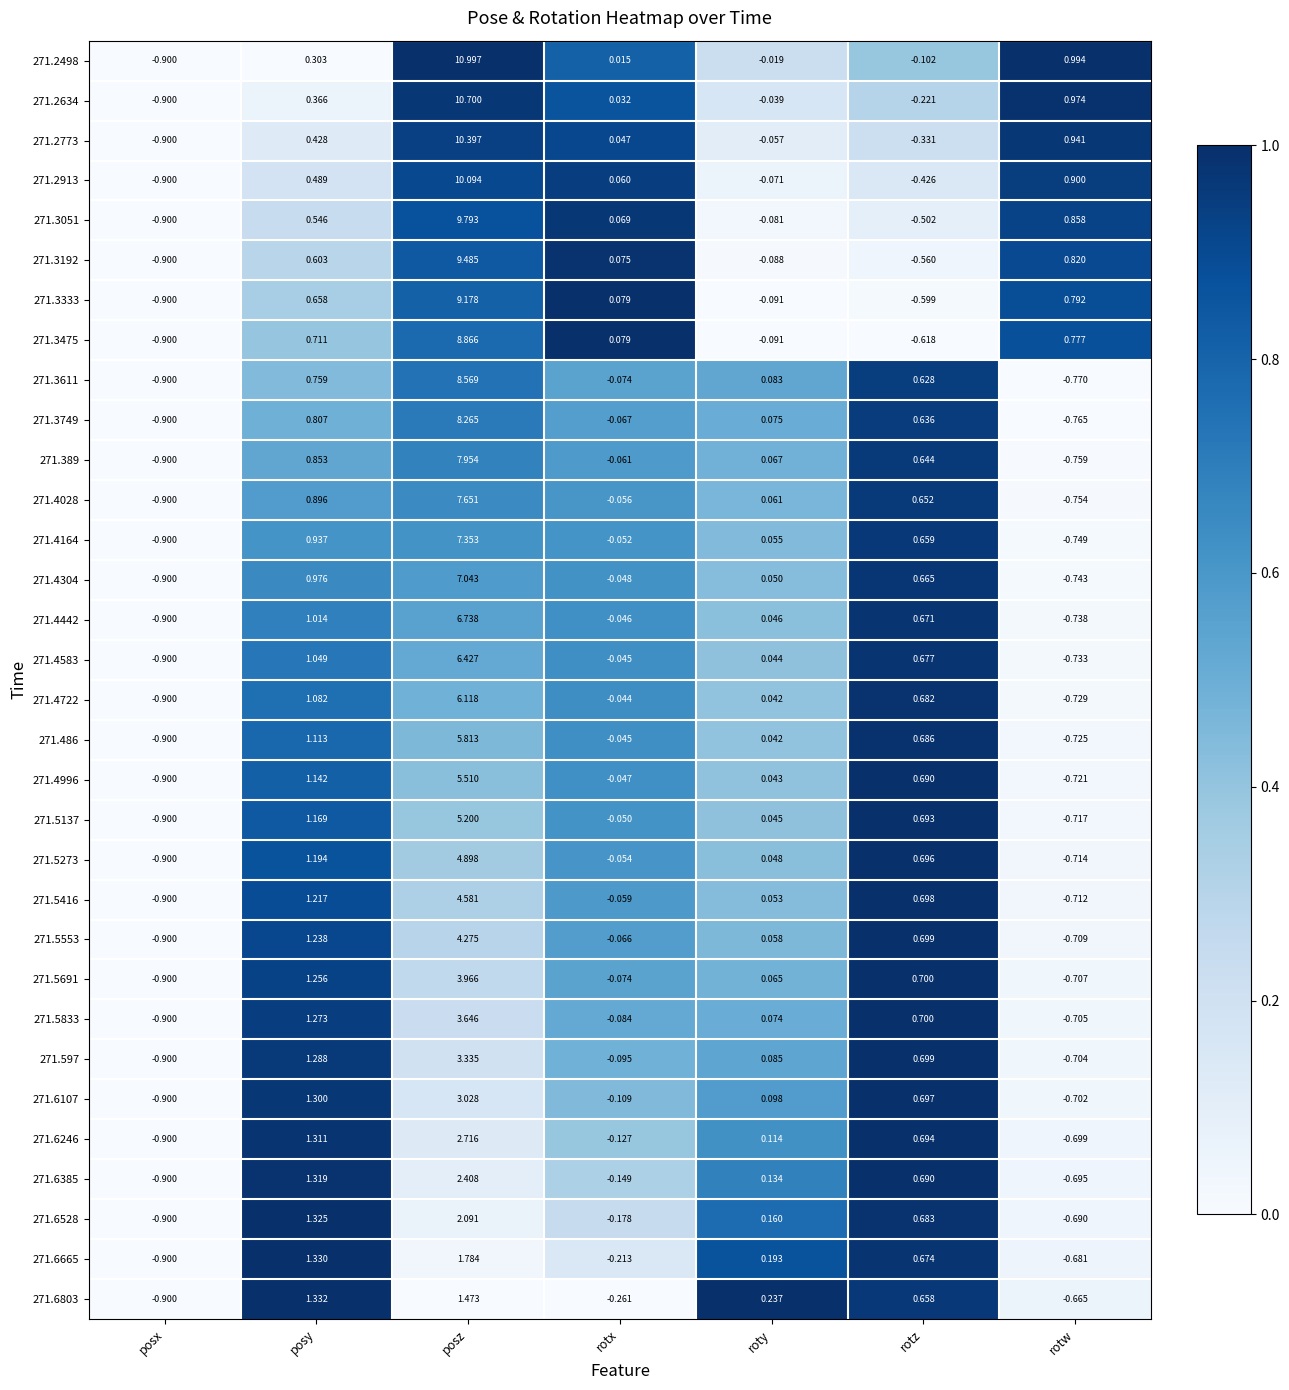

Which series has the largest range (max minus min)?

271.2498